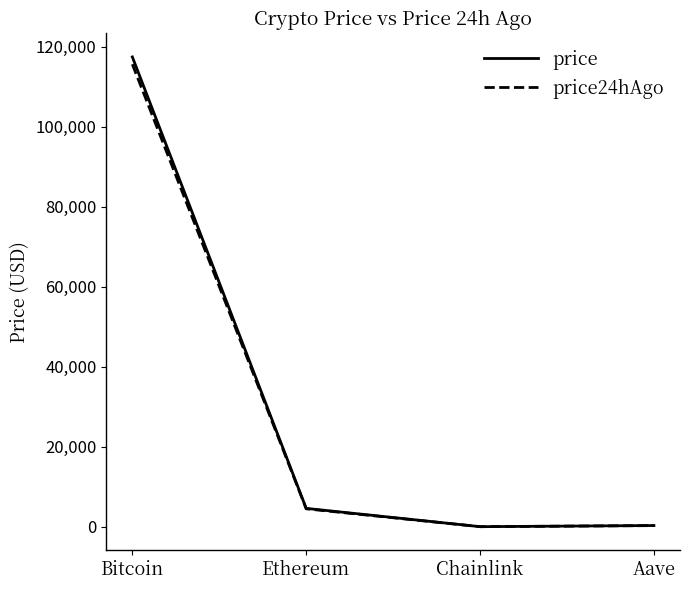

What is the difference between the second highest and second lowest values in the price series?

4291.0